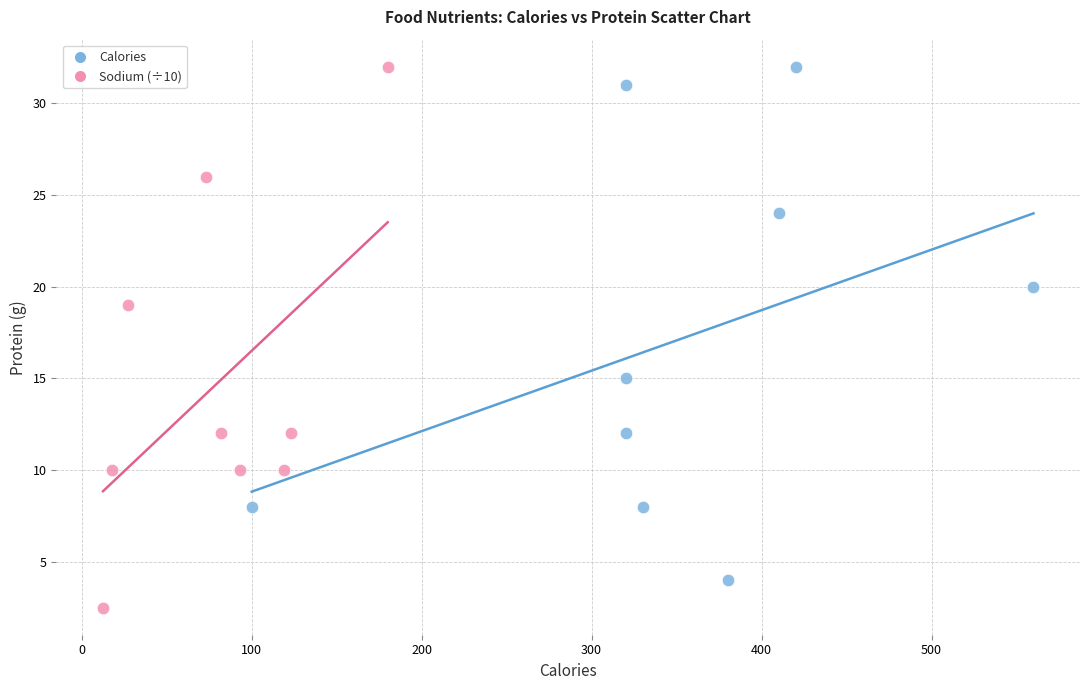

Which series contains the lowest Y value?

Sodium (÷10)